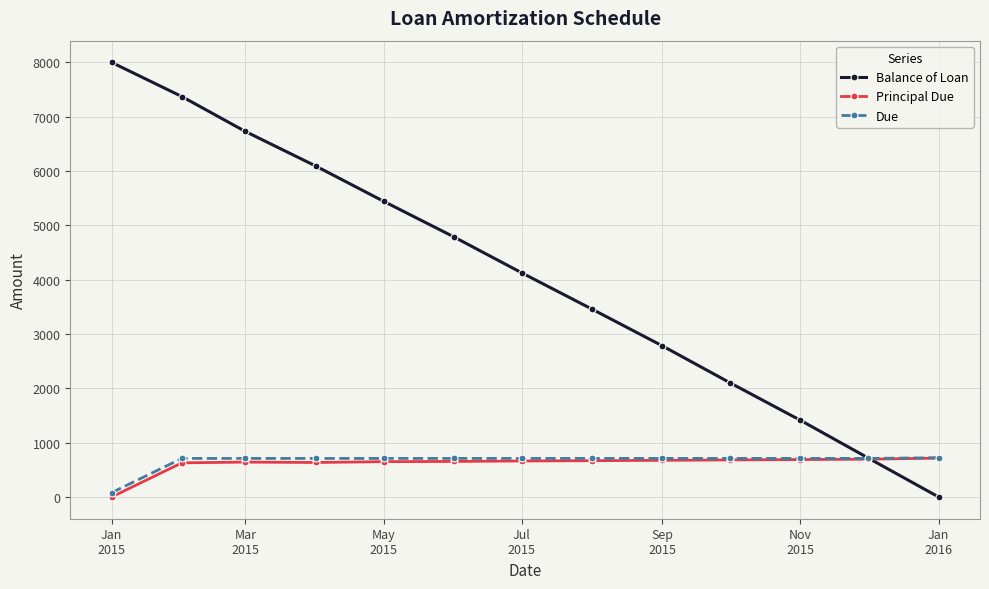

At how many categories does at least one series exceed 2273?

9